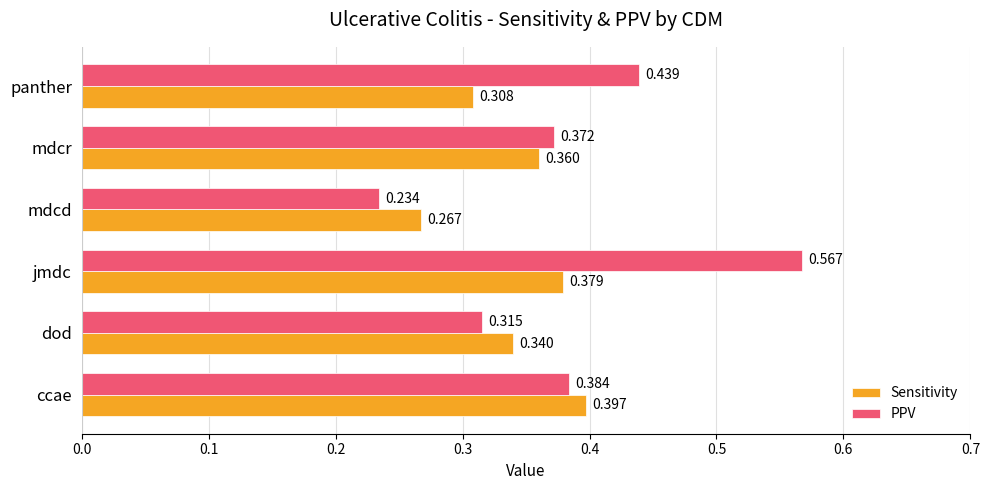

Which series has the widest spread of values?

PPV